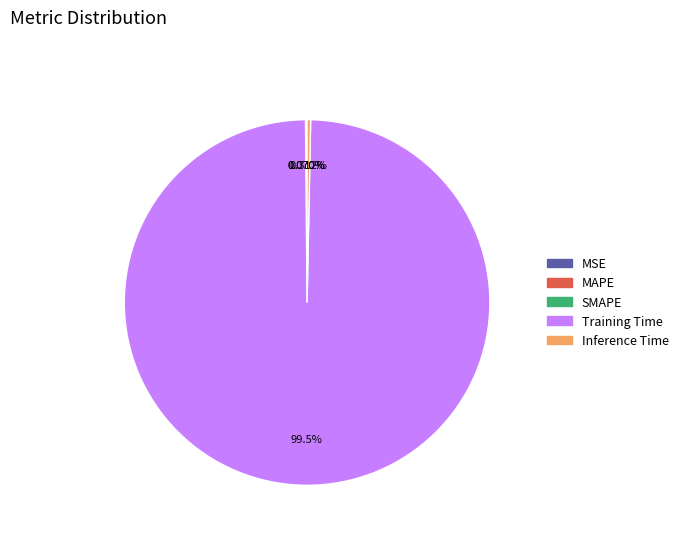

To the nearest percent, what percentage of the pie is Training Time?

100%